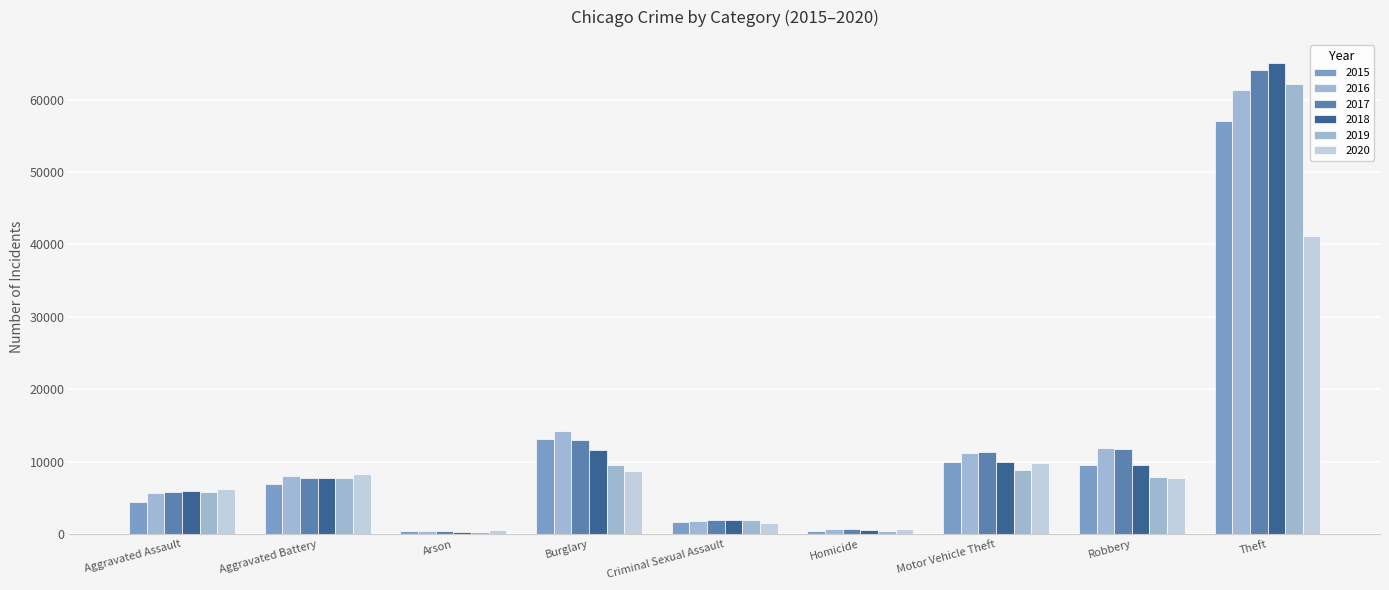

Rank the series at Homicide from lowest to highest value.

2015, 2019, 2018, 2017, 2016, 2020